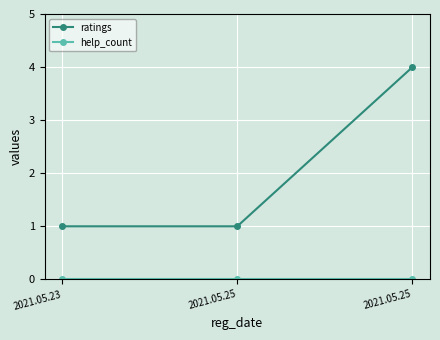

True or false: help_count has a value of 0 at 2021.05.25.

True